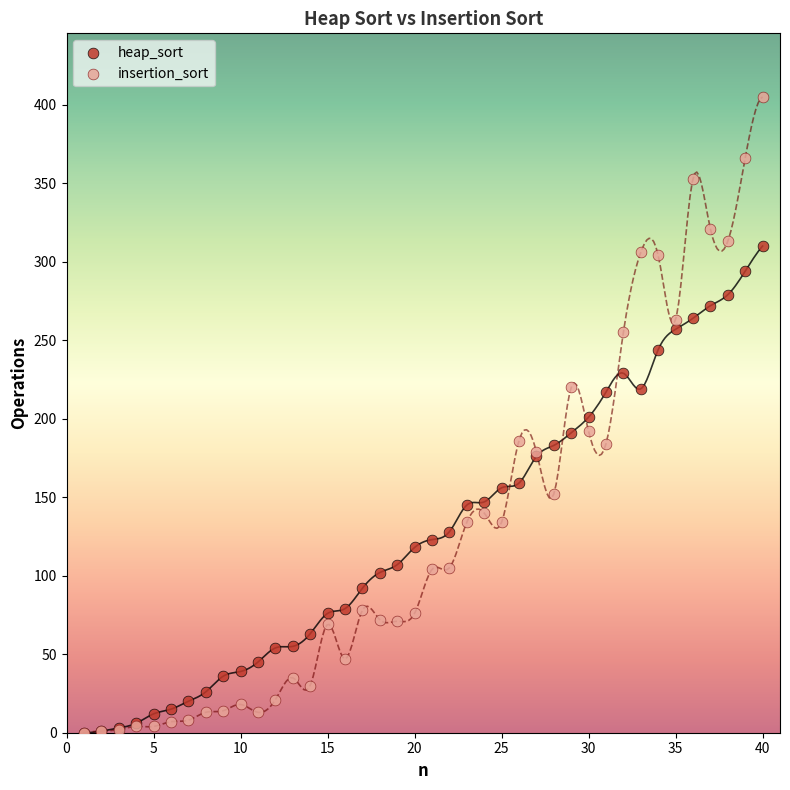

Which series has the largest Y range (max minus min)?

insertion_sort